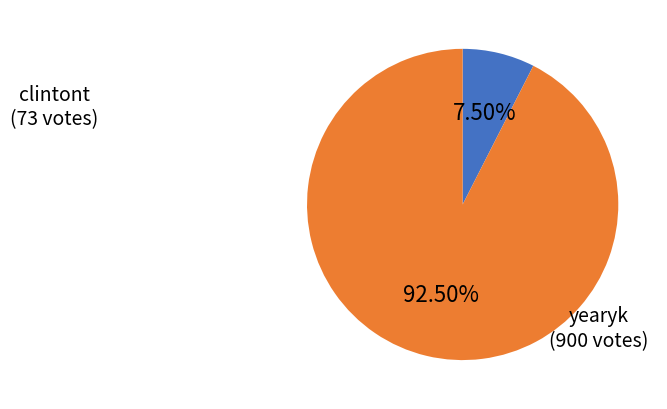

Rank the categories by value from lowest to highest.

clintont, yearyk